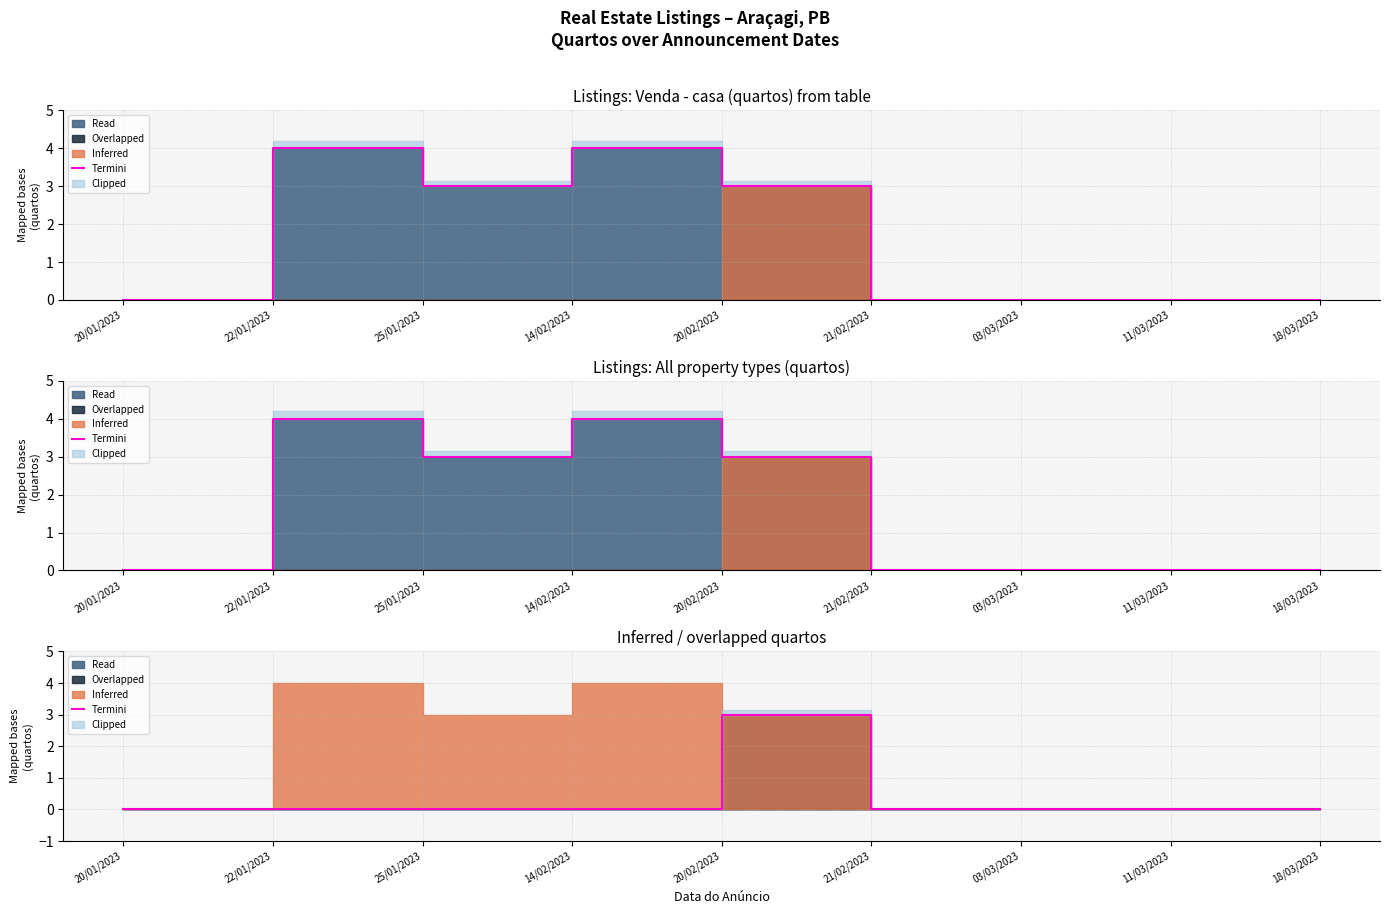

The value at 21/02/2023 is 0. True or false?

True